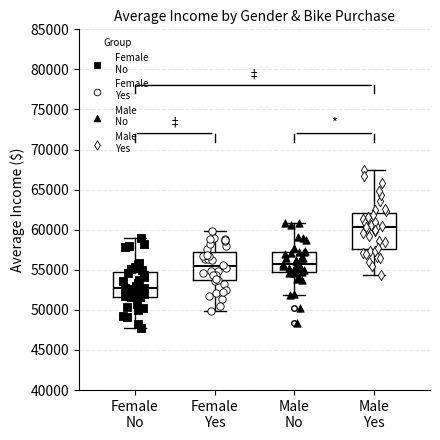

Comparing the boxes themselves (not the whiskers), which one is the tallest?

Male Yes